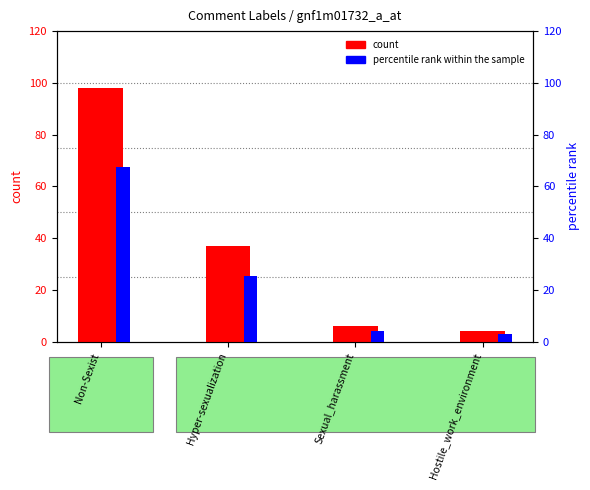

What is the sum of all percentile rank within the sample values?

100.0